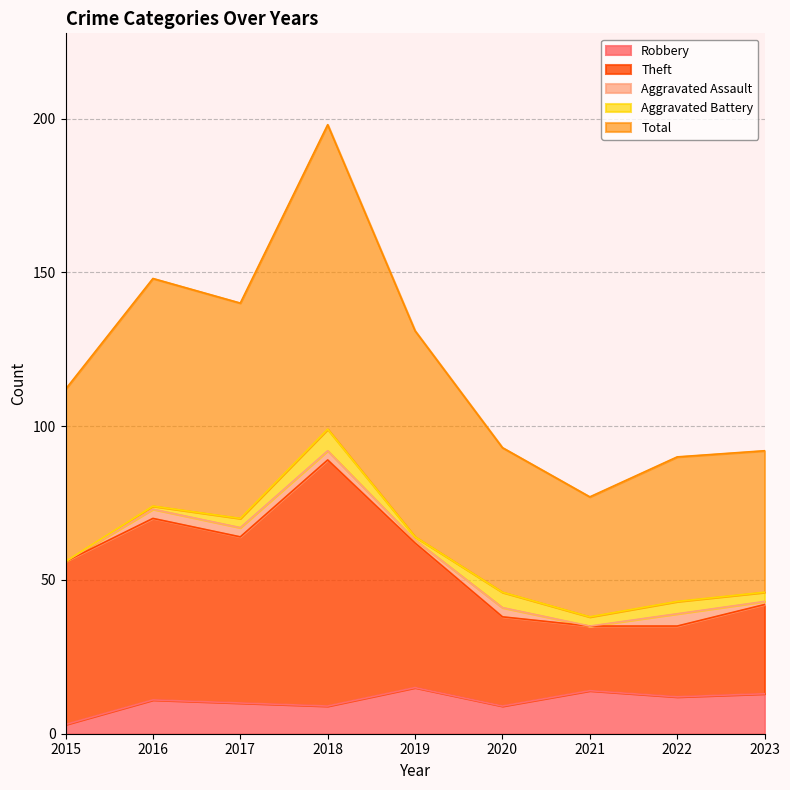

In Total, how many points are lower than both neighbors (excluding endpoints)?

2